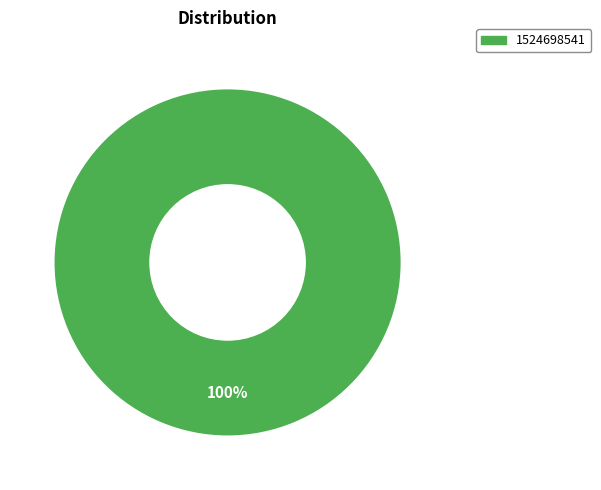

Does any single category account for the majority?

Yes